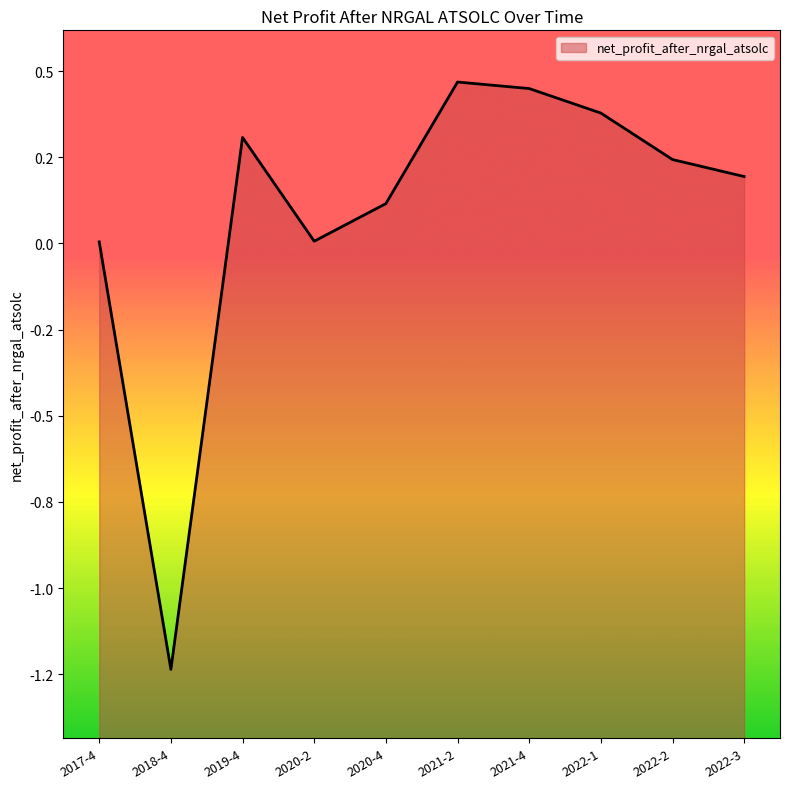

Which has a higher value, 2020-2 or 2018-4?

2020-2